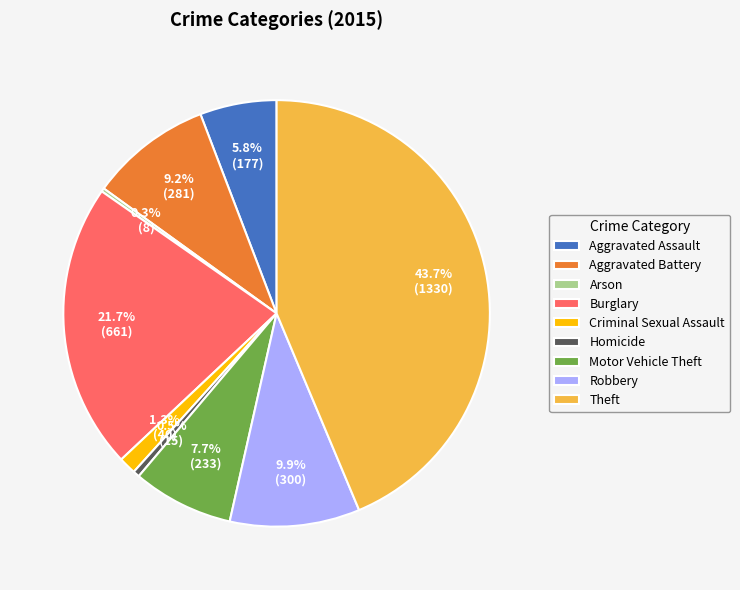

What percentage is the Robbery slice, to the nearest percent?

10%